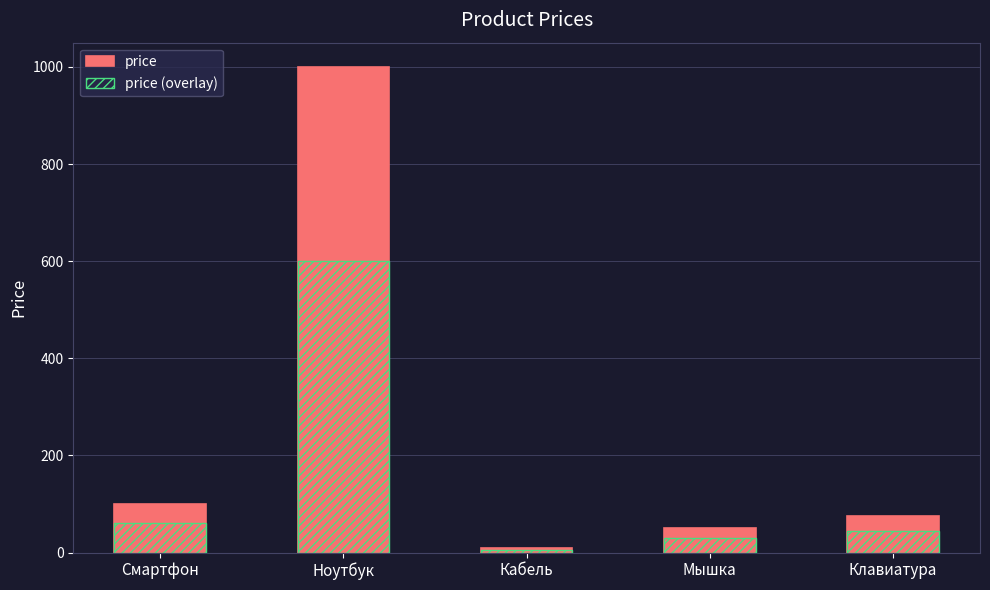

What is the difference between the maximum and second lowest values in the price (overlay) series?

570